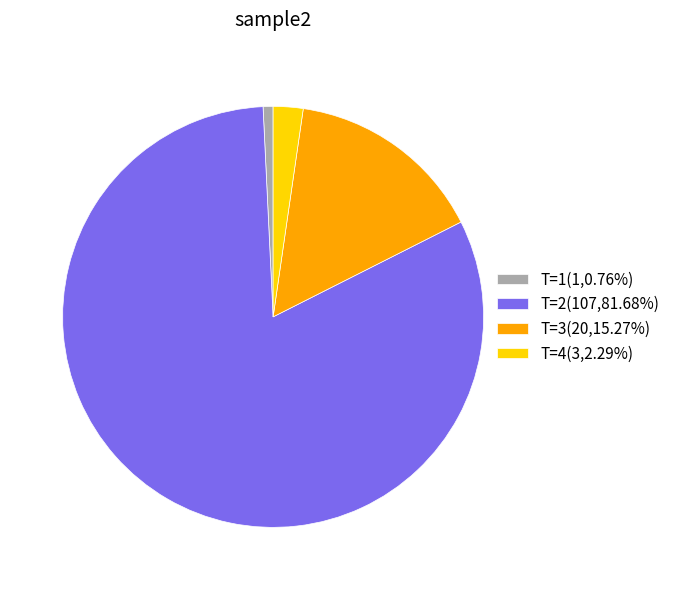

Do T=4(3,2.29%) and T=1(1,0.76%) together represent more than half of the pie?

No